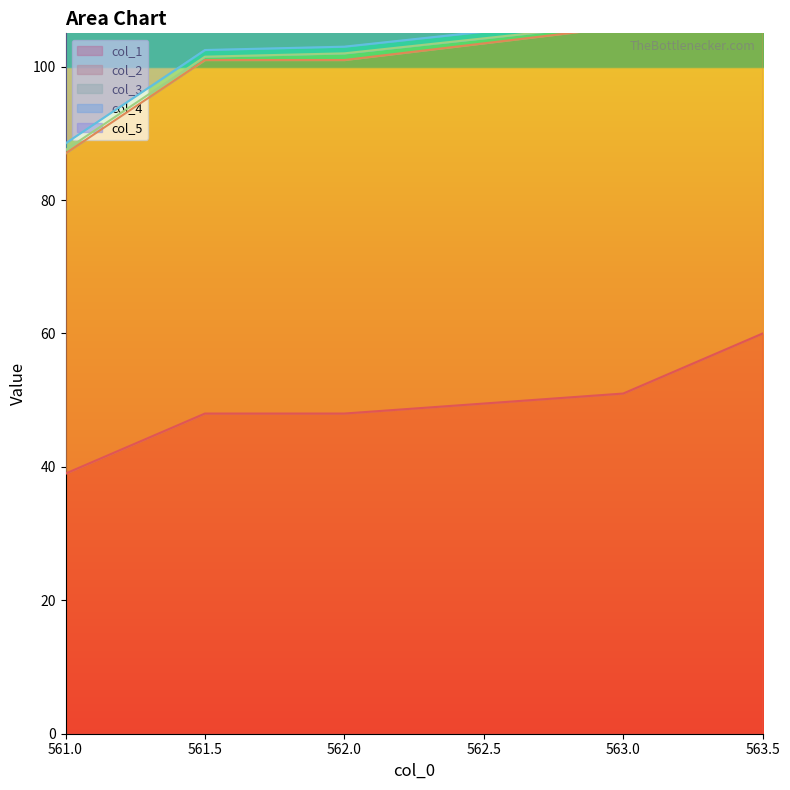

What are all the series names shown in the legend?

col_1, col_2, col_3, col_4, col_5